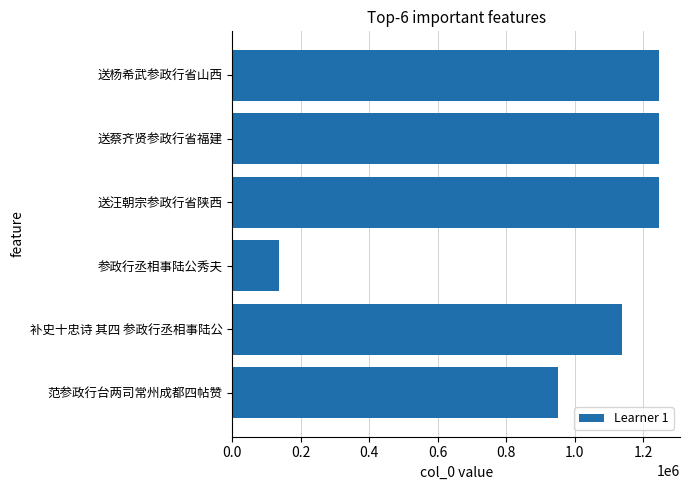

The value at 送汪朝宗参政行省陕西 is 724321. True or false?

False